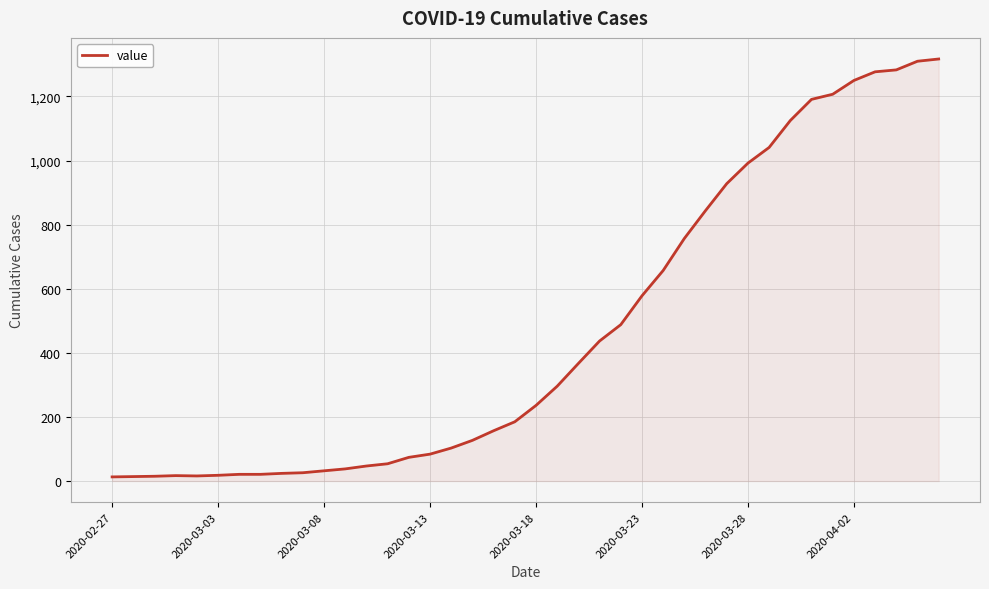

What is the sum of all values?

18667